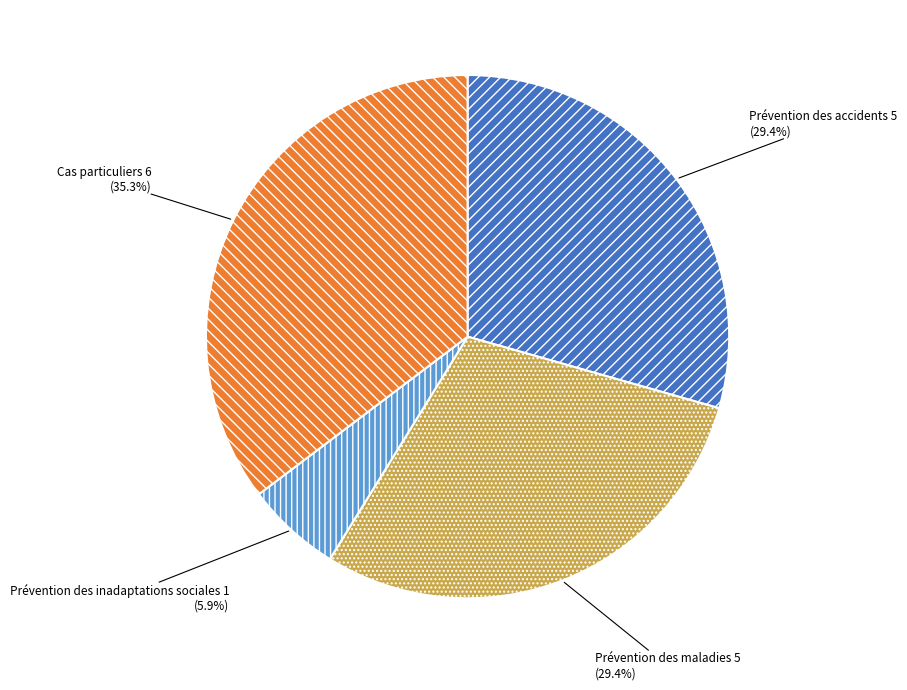

Do Prévention des maladies and Prévention des inadaptations sociales together represent more than half of the pie?

No